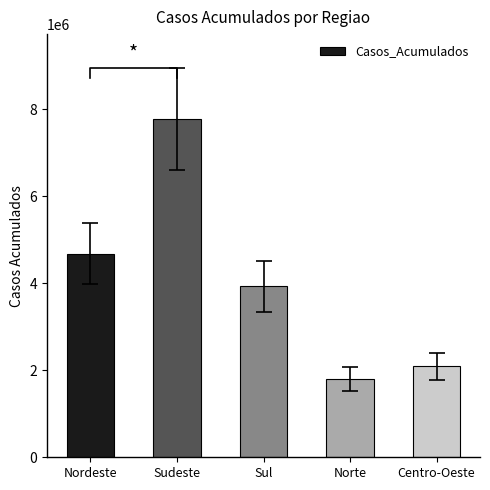

Between Sudeste and Nordeste, which is larger?

Sudeste